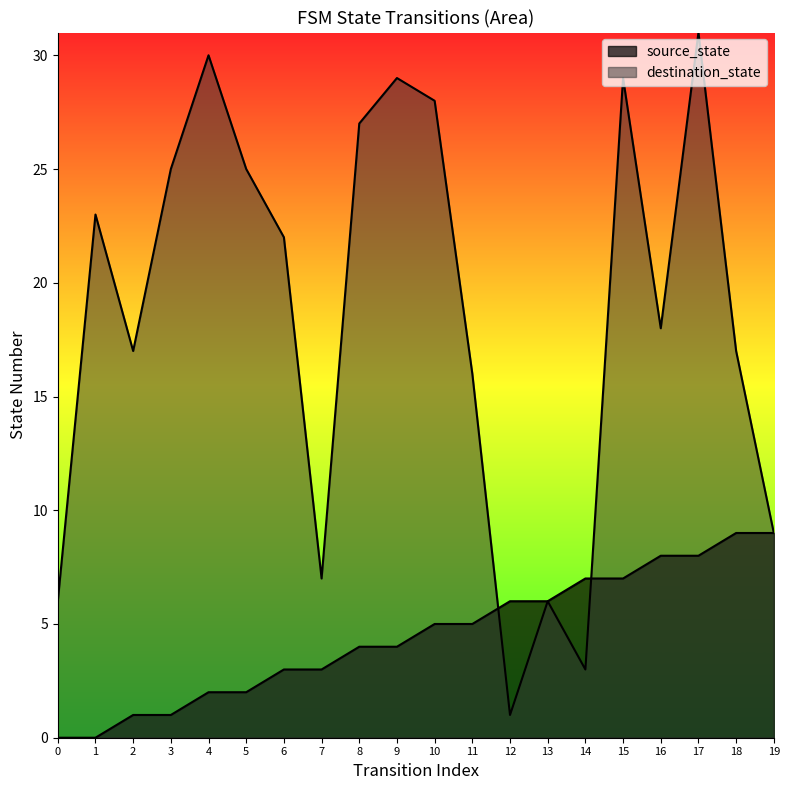

What is the maximum value for source_state?

9